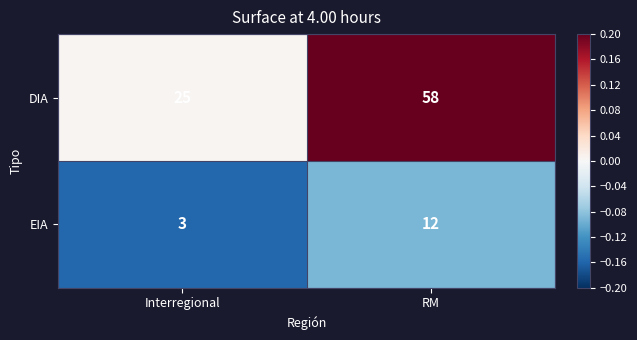

Is it true that EIA equals 4 at Interregional?

False